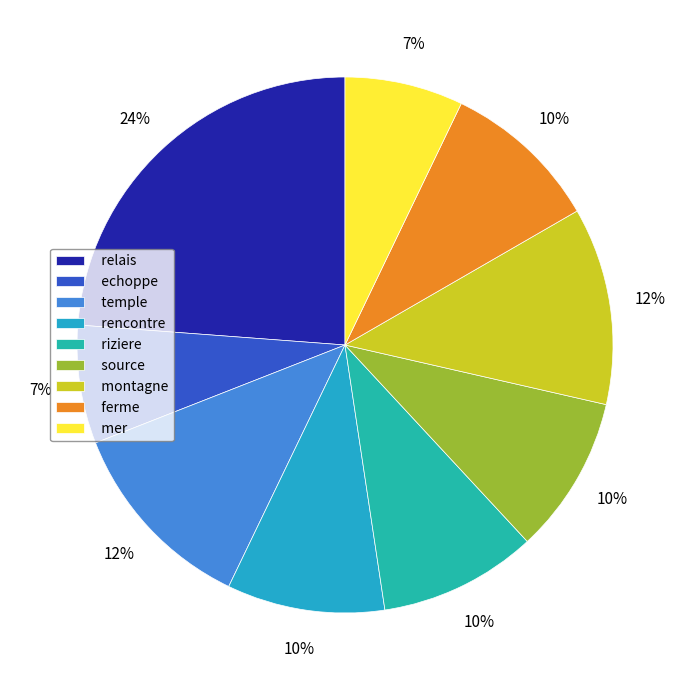

Does rencontre represent more than half of the total?

No